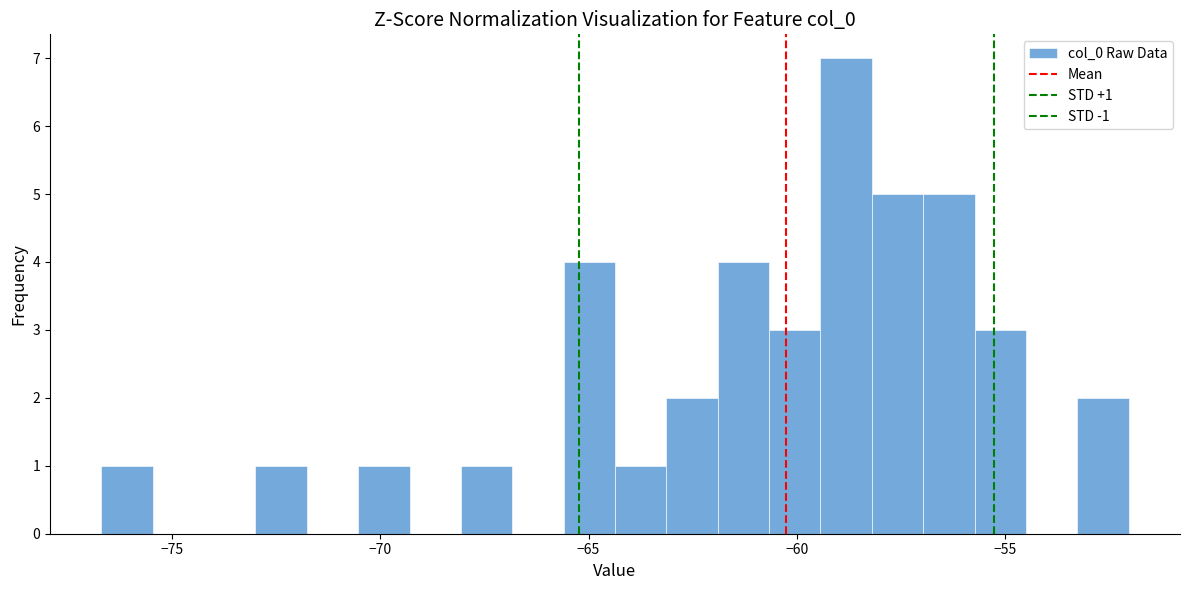

Around what value on the x-axis is the tallest bar? Give the approximate position of its centre, as read against the axis.

-59.0